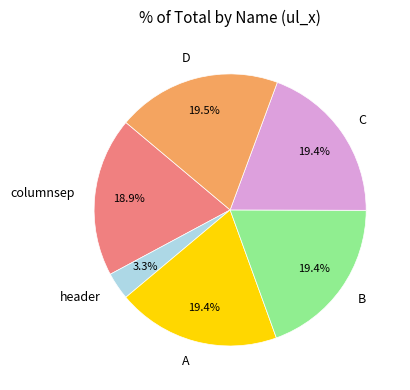

To the nearest percent, what is the combined percentage of A and C?

39%